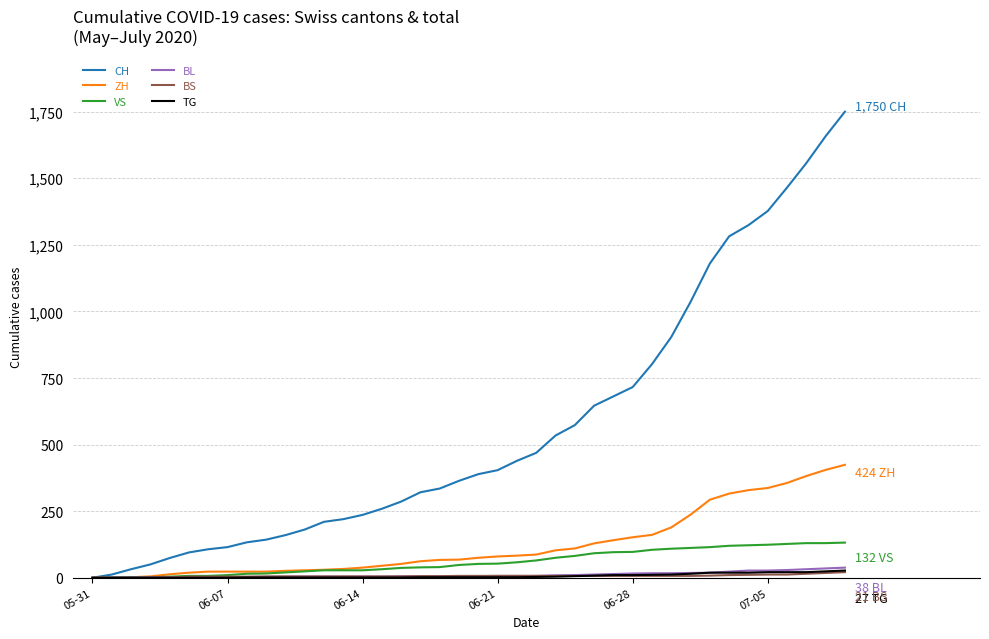

What is the maximum value for CH?

1750